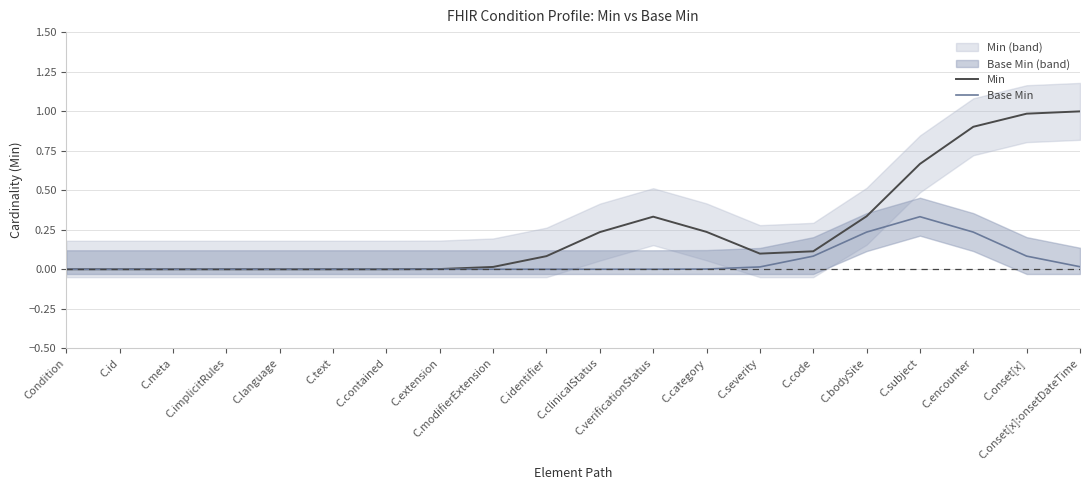

Rank the series by their maximum value, from highest to lowest.

Min, Base Min